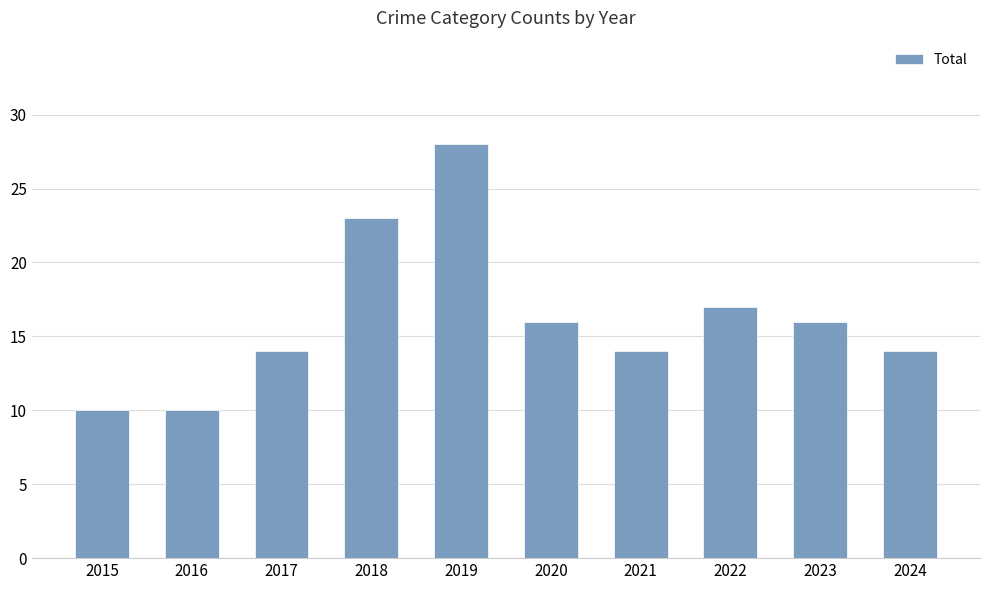

How many distinct data groups are displayed?

1